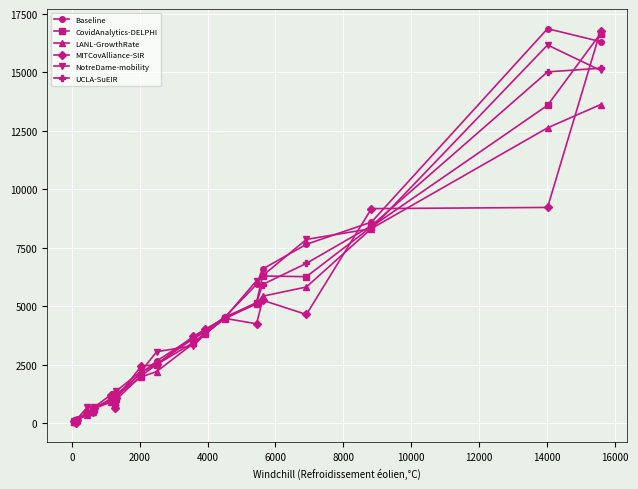

True or false: MITCovAlliance-SIR has more than 1 points higher than both neighbors.

True